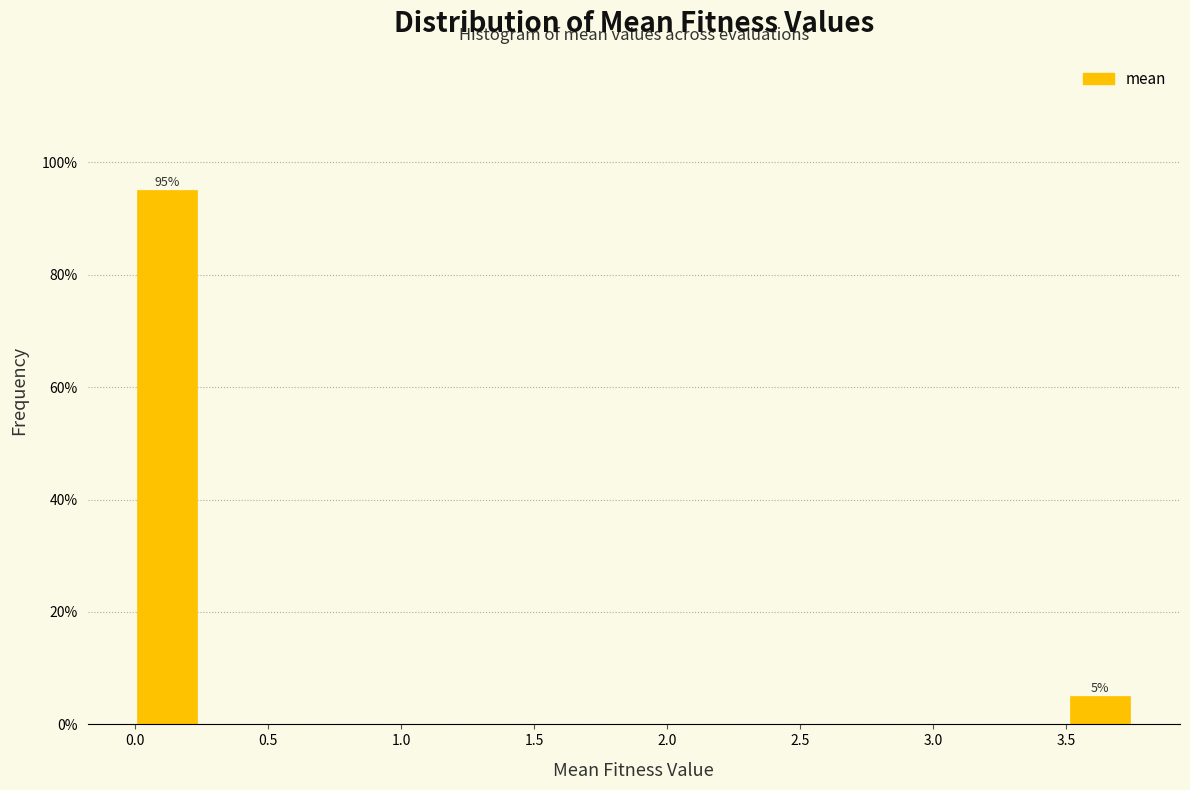

Over which range of the x-axis is the bar tallest?

0.00 to 0.25